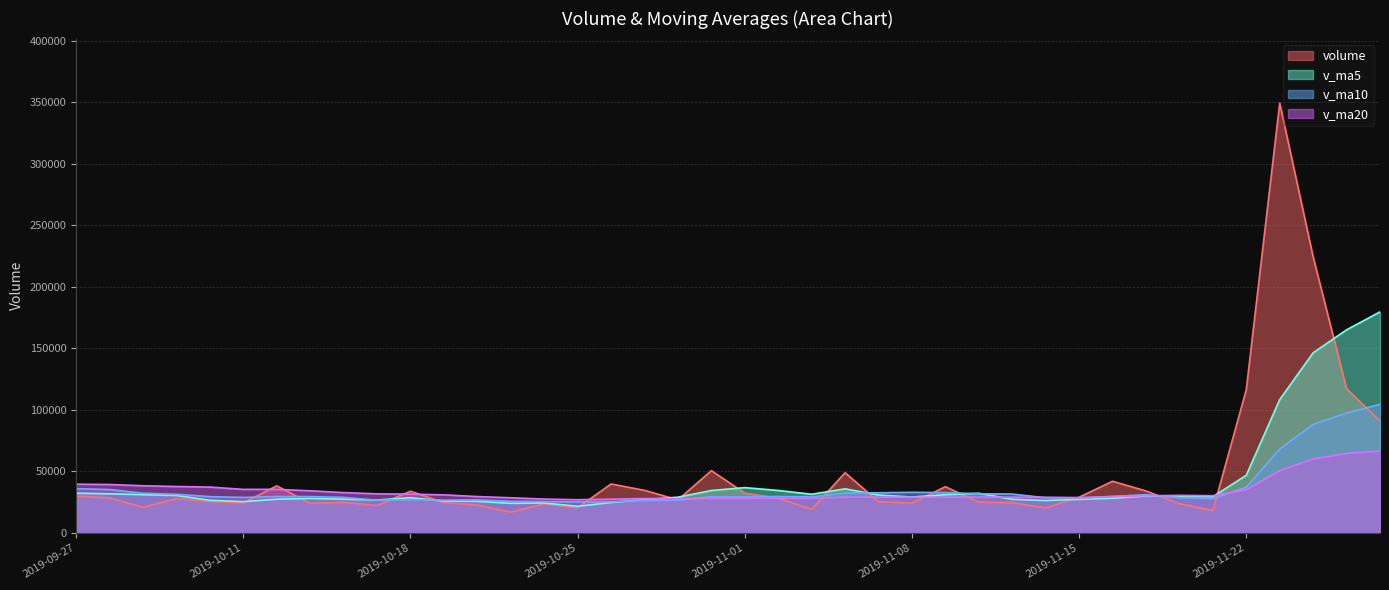

What is the difference between the highest and lowest values at 2019-10-16?

7954.7